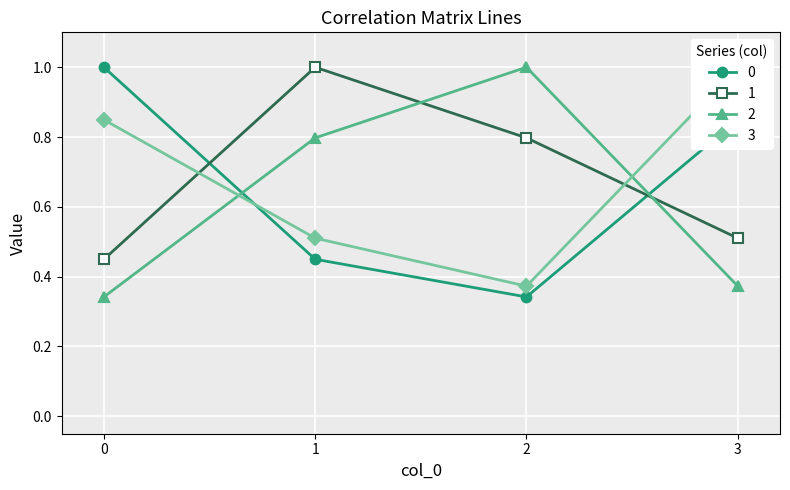

What is the difference between the maximum and second lowest values in the 2 series?

0.6